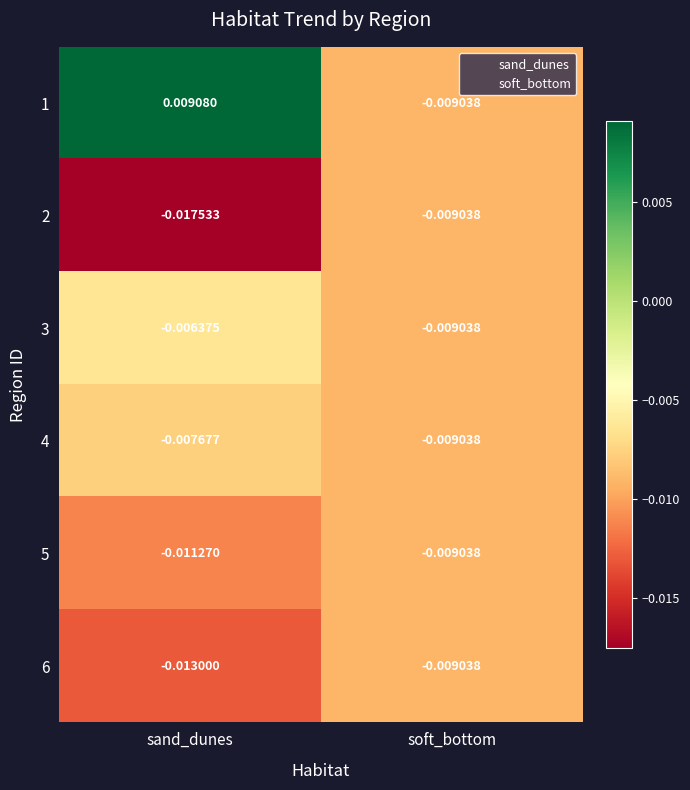

Rank the categories by 2 value from lowest to highest.

sand_dunes, soft_bottom